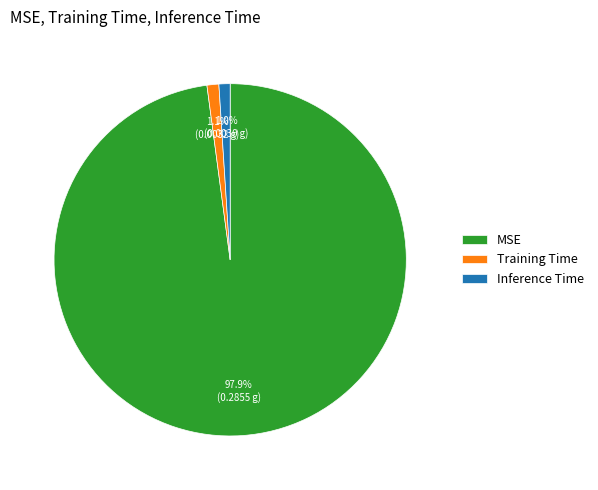

Between MSE and Training Time, which is larger?

MSE